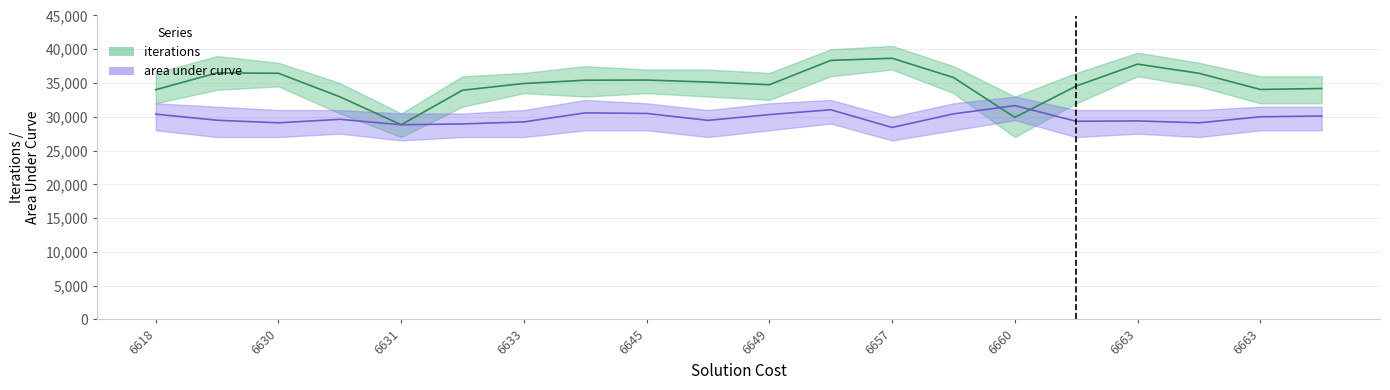

How many distinct data groups are displayed?

2